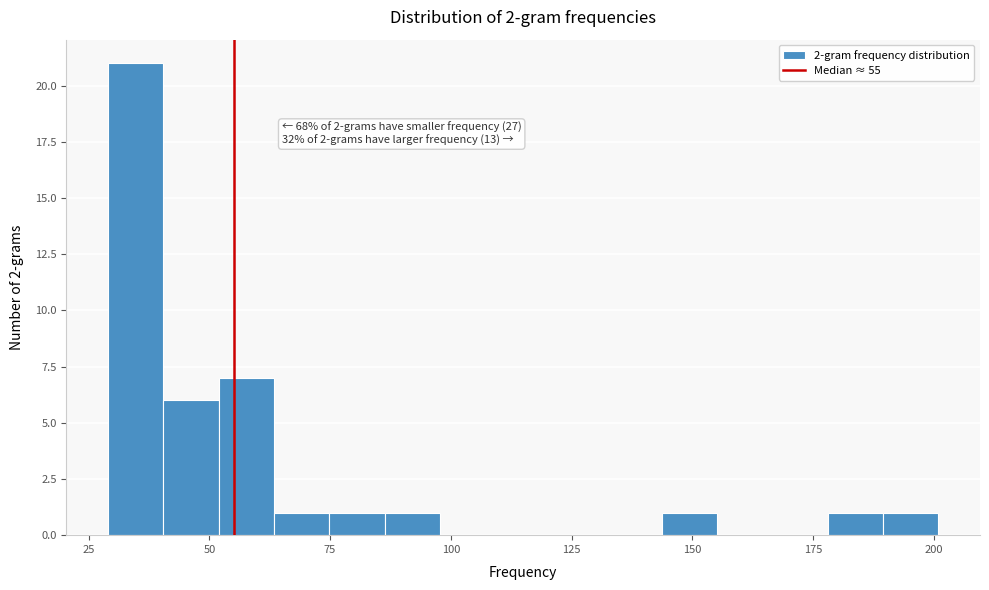

Read against the x-axis, roughly where is the centre of the tallest bar?

35